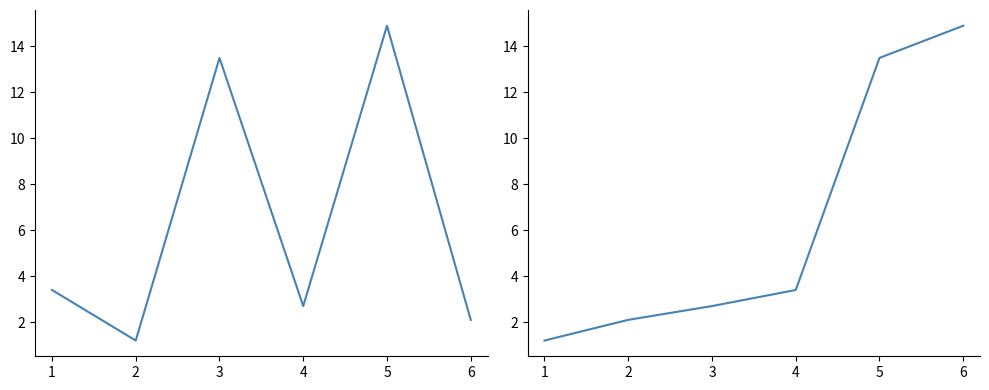

Is the value of Area (ha) sorted at 1 greater than the value of Area (ha) at 6?

No